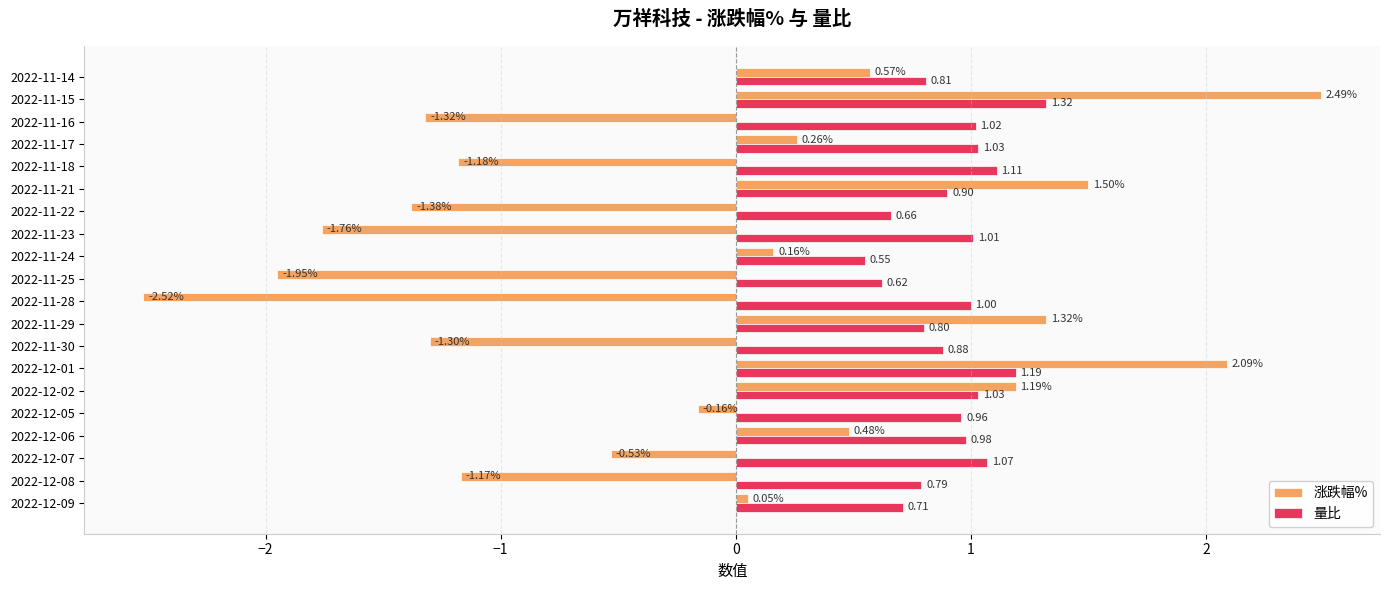

What is the difference between the highest and lowest values at 2022-12-08?

2.0